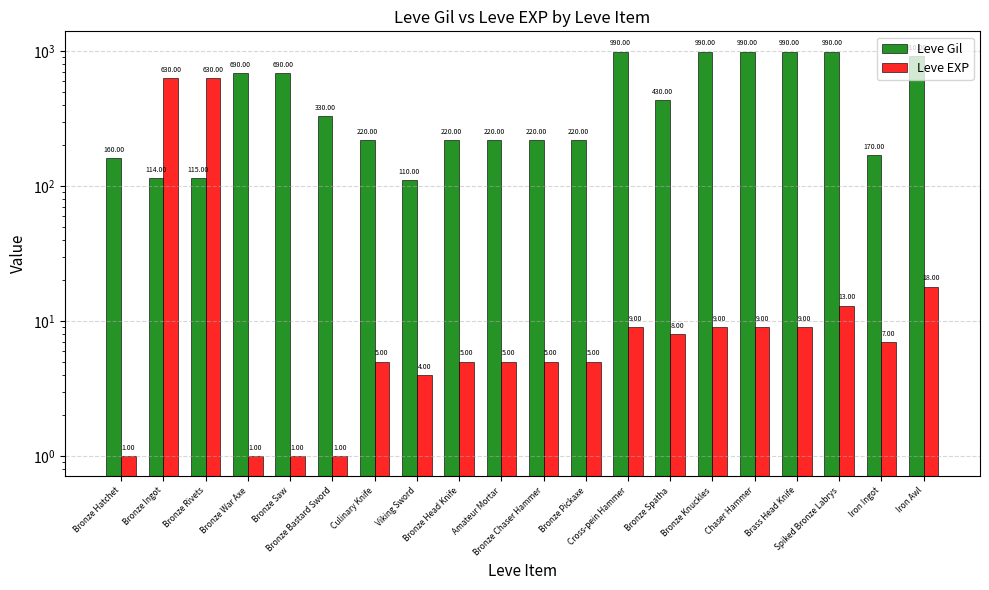

What is the label of the 4th bar from the right?

Brass Head Knife